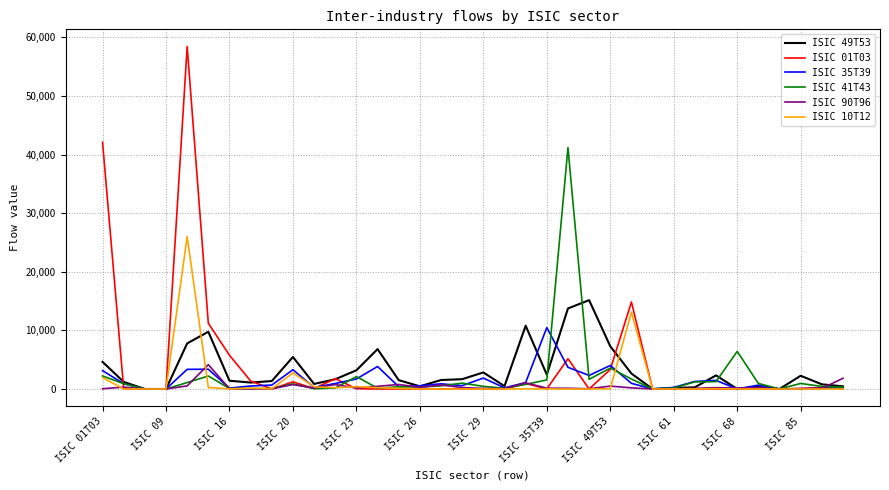

True or false: ISIC 90T96 and ISIC 35T39 intersect in this chart.

True